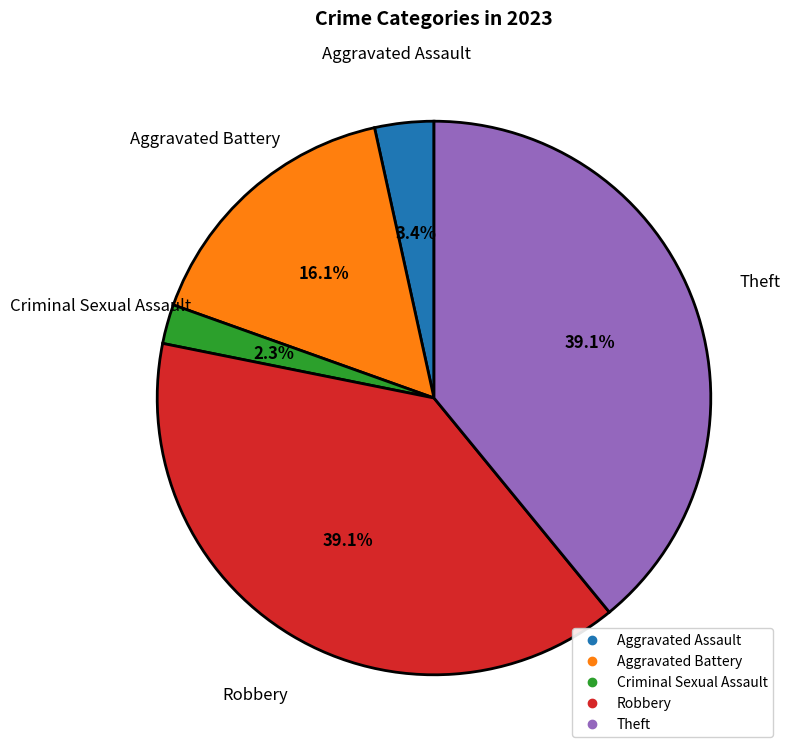

Is the sum of Theft and Aggravated Assault greater than half?

No